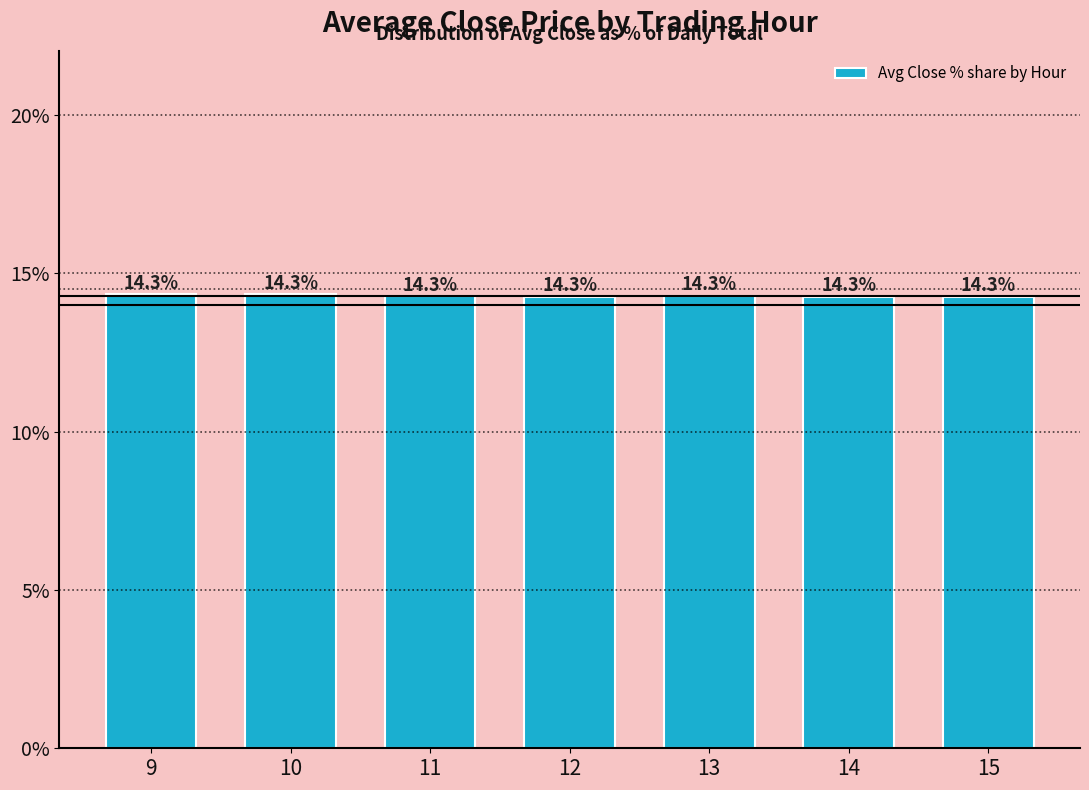

True or false: the data shows 22.8 at 15.

False